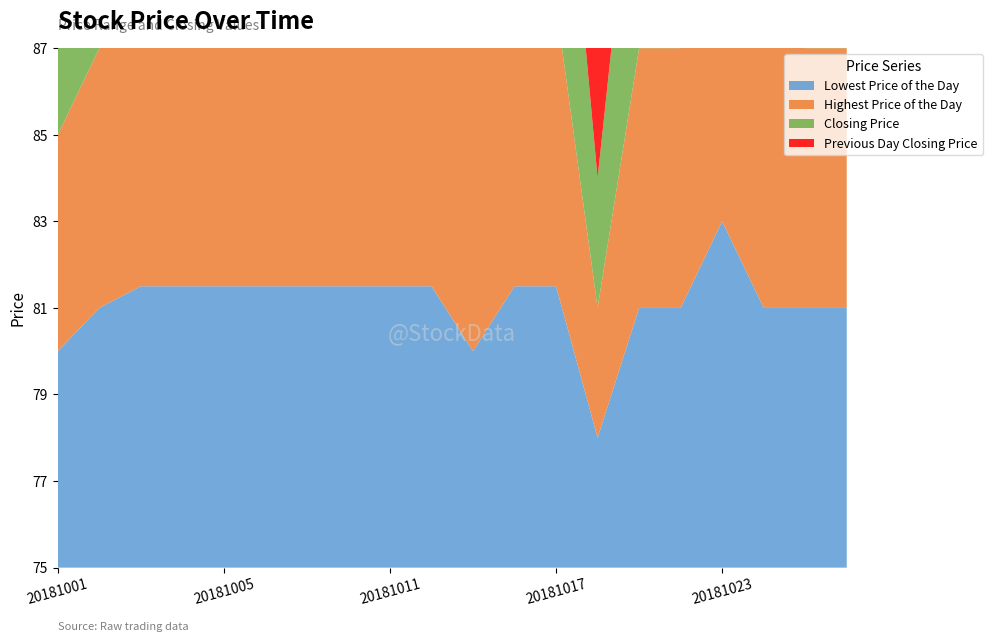

Reading left to right, list all the values displayed in this chart.

Lowest Price of the Day: 20181001=80.0	20181002=81.0	20181003=81.5	20181004=81.5	20181005=81.5	20181008=81.5	20181009=81.5	20181010=81.5	20181011=81.5	20181012=81.5	20181015=80.0	20181016=81.5	20181017=81.5	20181018=78.0	20181019=81.0	20181022=81.0	20181023=83.0	20181024=81.0	20181025=81.0	20181026=81.0
Highest Price of the Day: 20181001=80.0	20181002=81.0	20181003=81.5	20181004=81.5	20181005=81.5	20181008=81.5	20181009=81.5	20181010=81.5	20181011=81.5	20181012=81.5	20181015=83.0	20181016=81.5	20181017=81.5	20181018=78.0	20181019=81.0	20181022=81.0	20181023=83.0	20181024=81.5	20181025=81.0	20181026=81.0
Closing Price: 20181001=80.0	20181002=81.0	20181003=81.5	20181004=81.5	20181005=81.5	20181008=81.5	20181009=81.5	20181010=81.5	20181011=81.5	20181012=81.5	20181015=81.5	20181016=81.5	20181017=81.5	20181018=78.0	20181019=81.0	20181022=81.0	20181023=83.0	20181024=81.0	20181025=81.0	20181026=81.0
Previous Day Closing Price: 20181001=80.0	20181002=80.0	20181003=81.0	20181004=81.5	20181005=81.5	20181008=81.5	20181009=81.5	20181010=81.5	20181011=81.5	20181012=81.5	20181015=81.5	20181016=81.5	20181017=81.5	20181018=81.5	20181019=78.0	20181022=81.0	20181023=81.0	20181024=83.0	20181025=81.0	20181026=81.0